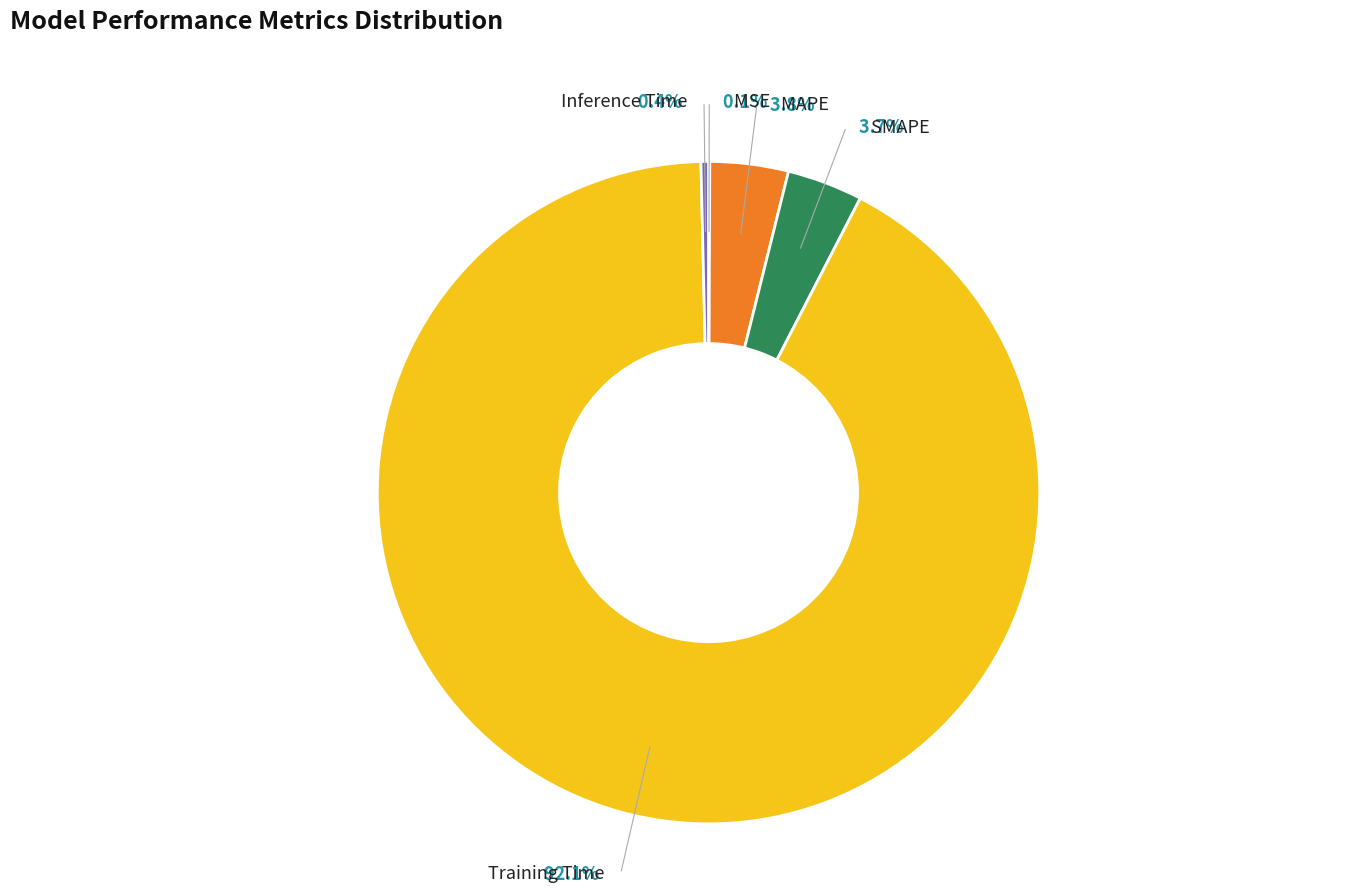

What is the smallest slice in the pie chart?

MSE